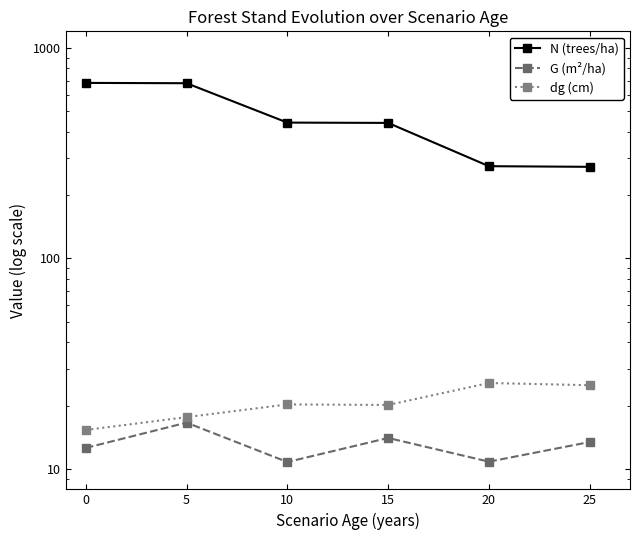

Which category has the highest value in the G (m²/ha) series?

5